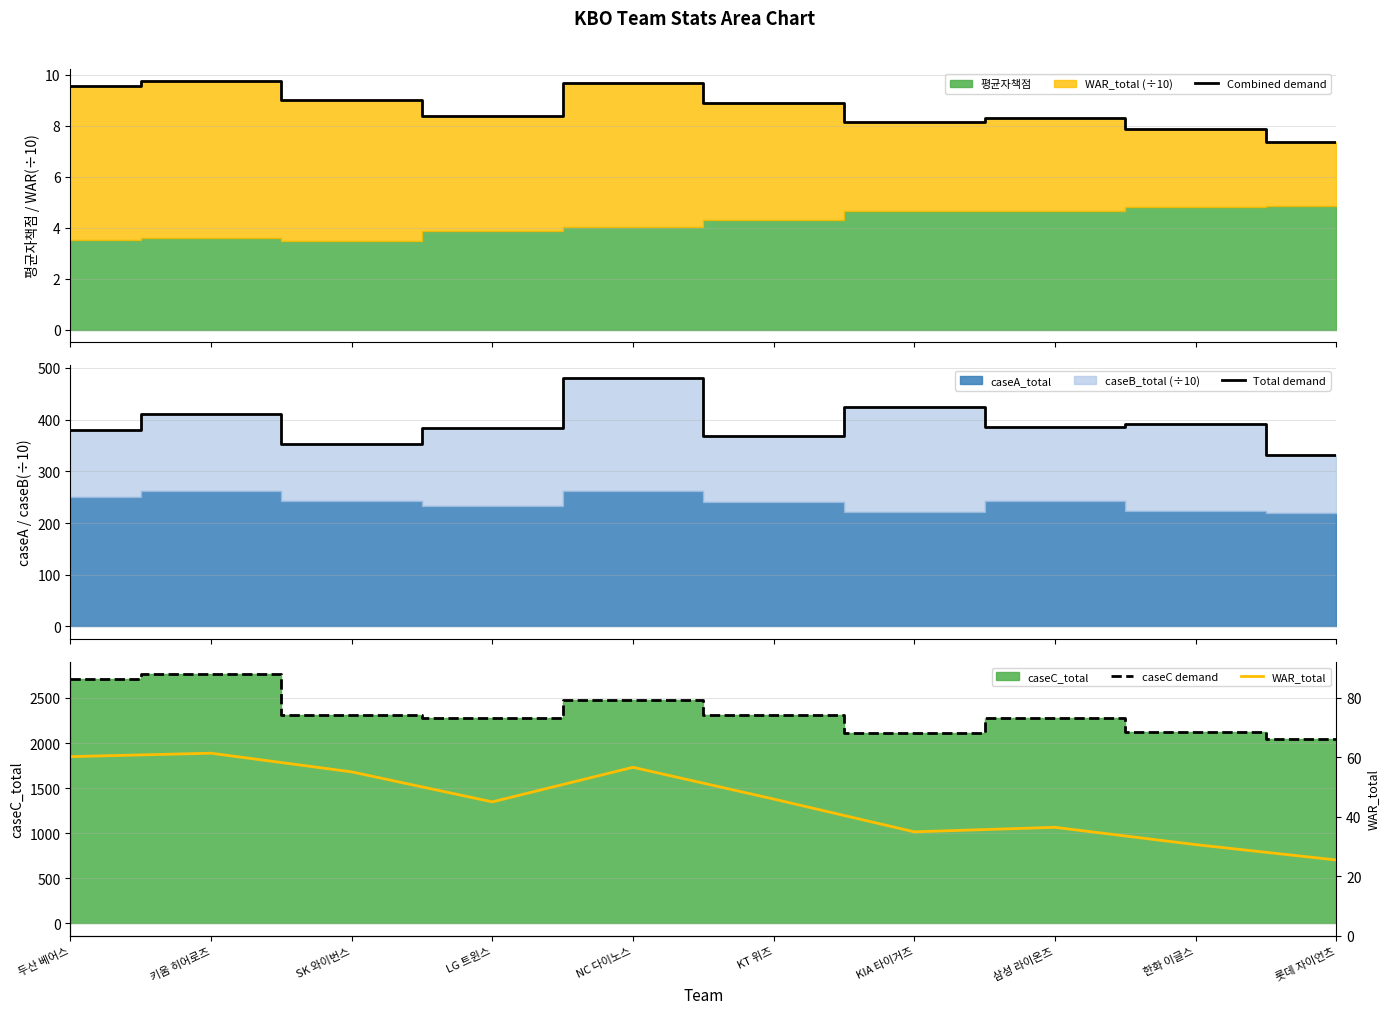

Between KIA 타이거즈 and 삼성 라이온즈, which series saw the biggest shift?

caseC demand